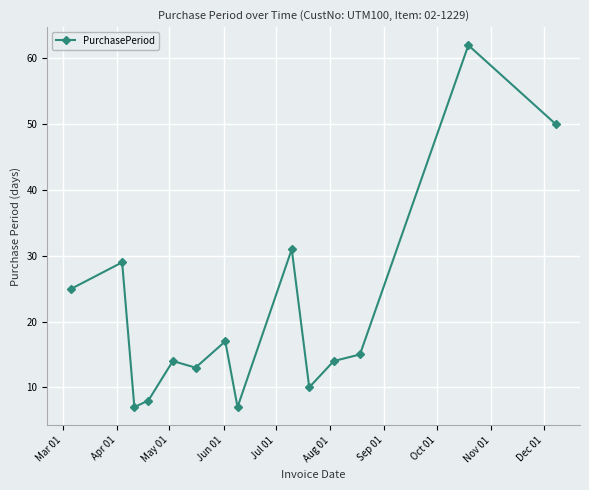

True or false: the data has more than 2 interior local peaks.

True